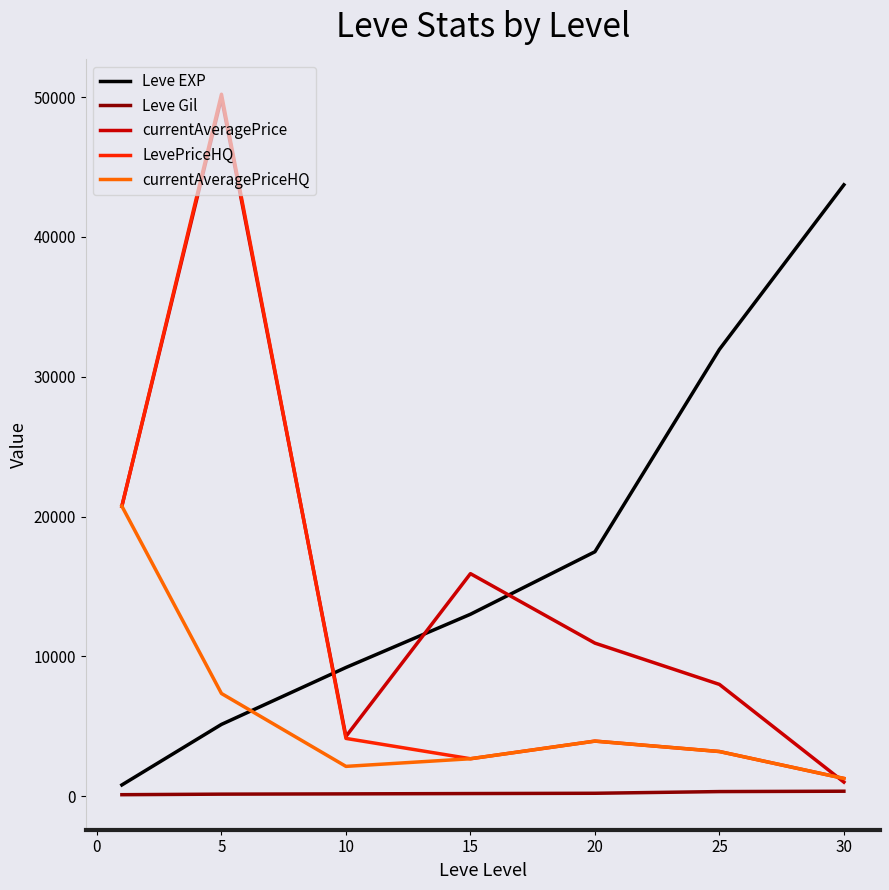

What is the maximum value for Leve EXP?

43730.0